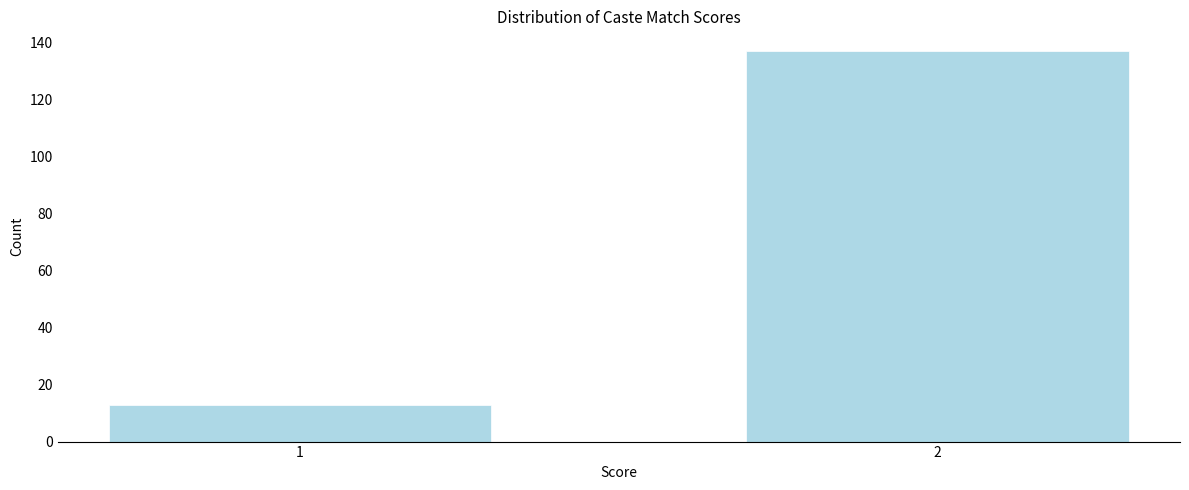

Reading left to right, list all the values displayed in this chart.

1=13	2=137